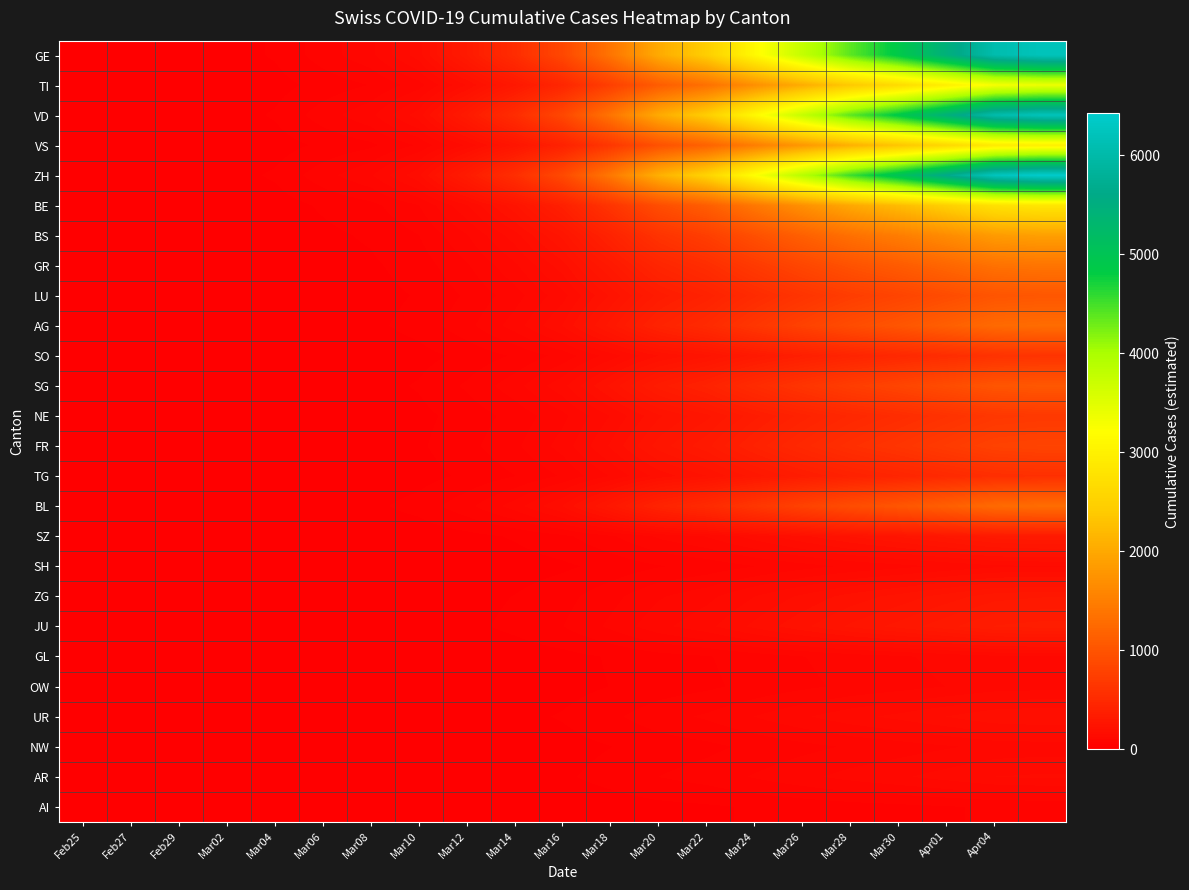

Which series has the largest range (max minus min)?

ZH